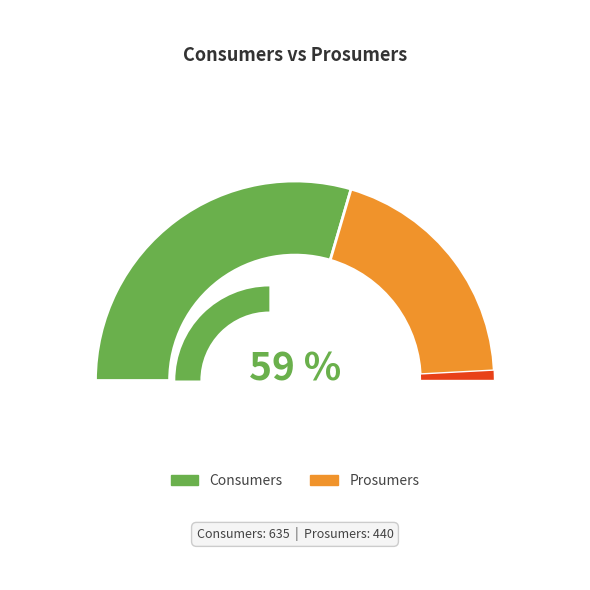

What percentage do Prosumers and Consumers together represent?

100.0%